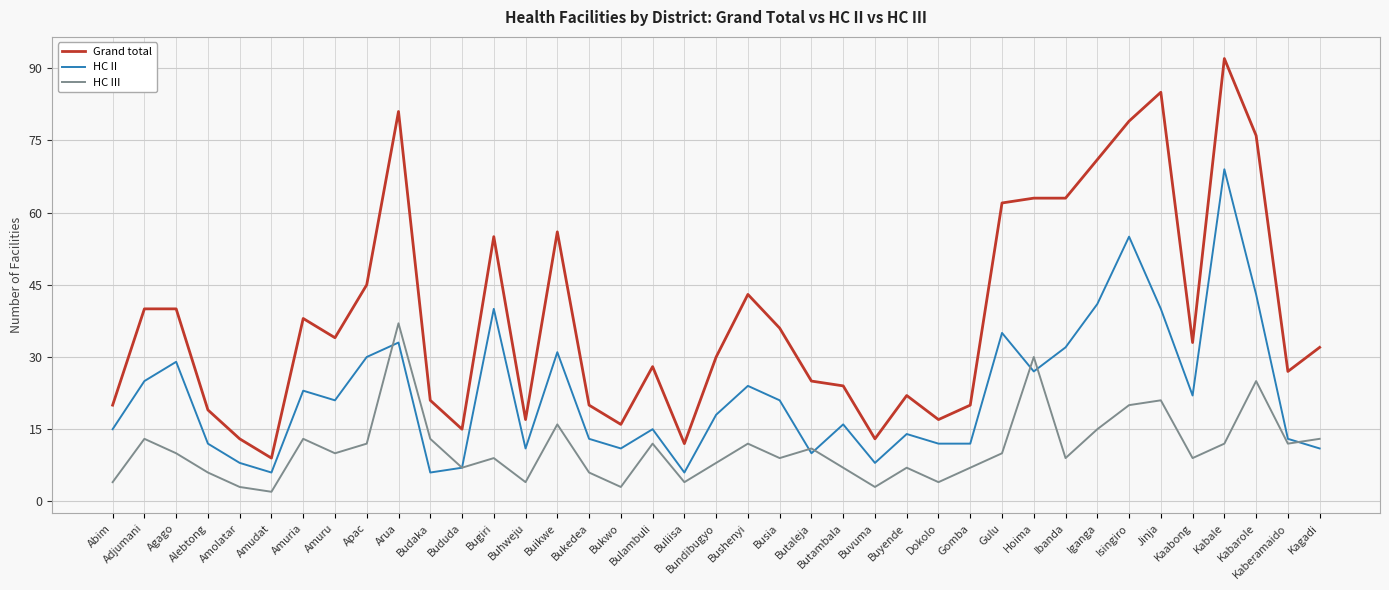

What is the highest value of the HC III series?

37